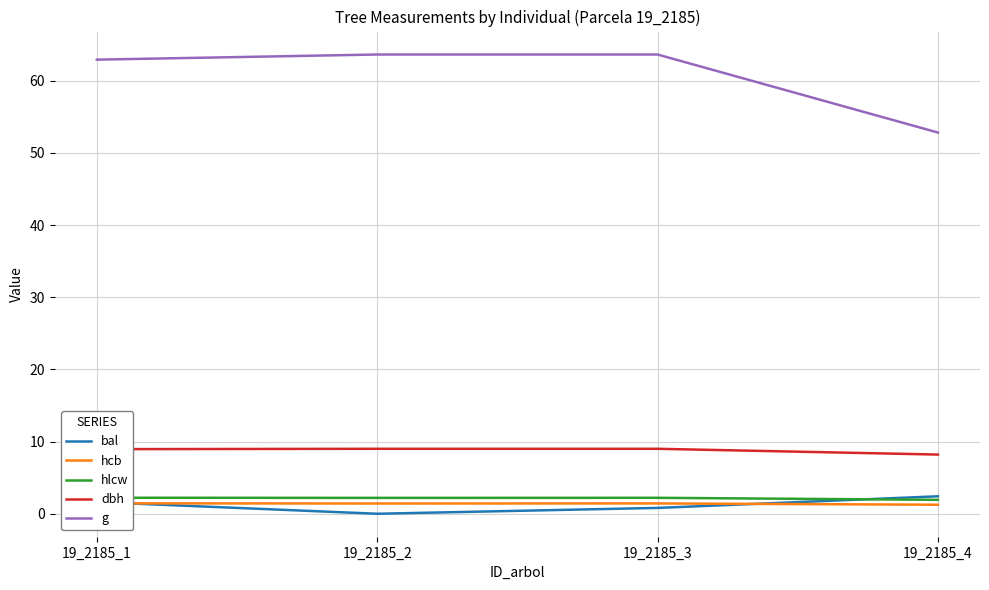

The bal series shows -1.5 at 19_2185_2. True or false?

False